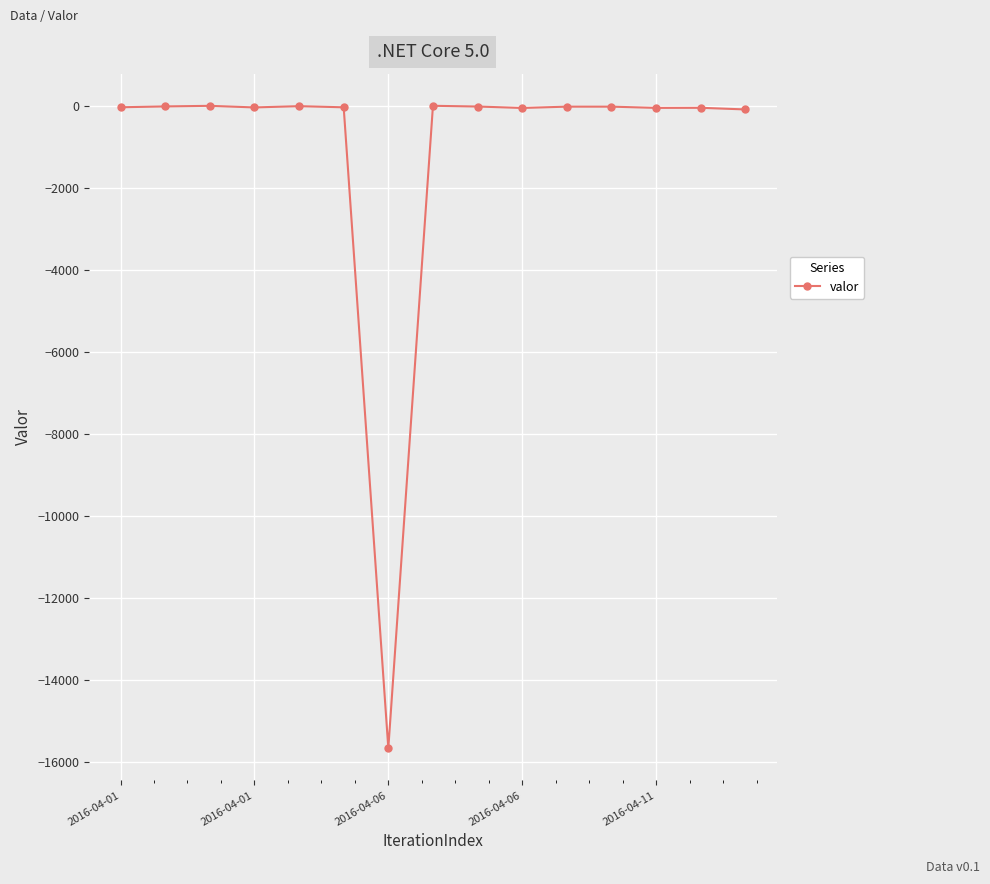

True or false: there are more than 0 points higher than both neighbors.

True